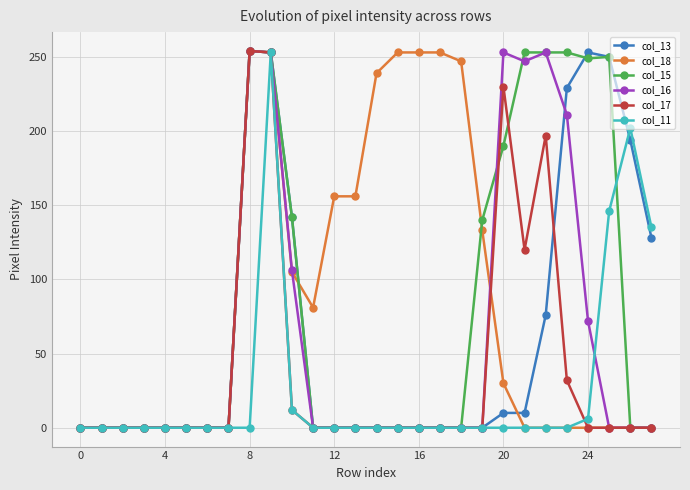

What is the highest value of the col_16 series?

254